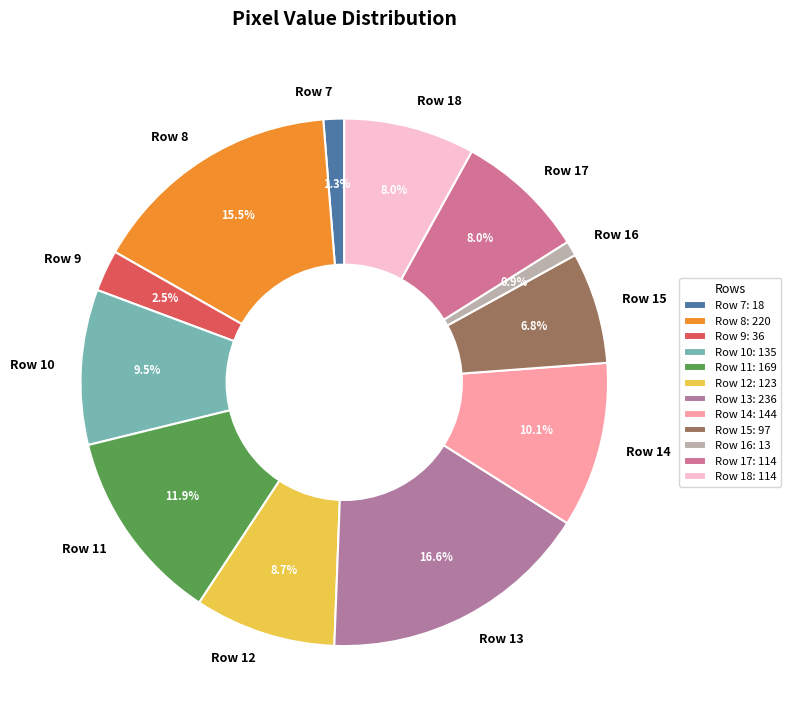

Is there a majority slice in this chart?

No